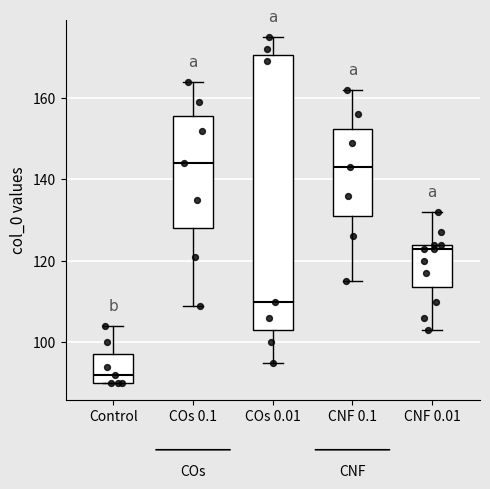

Comparing the boxes themselves (not the whiskers), which one is the tallest?

COs 0.01